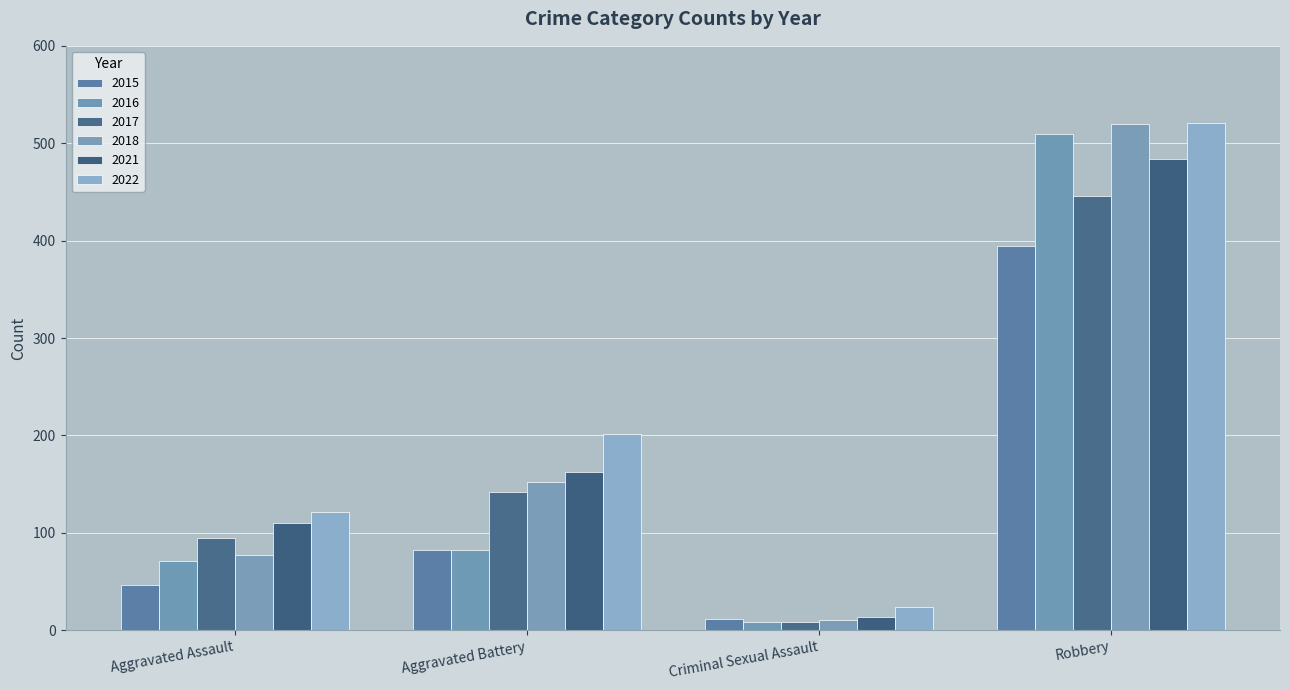

How many bars are there in each group?

6